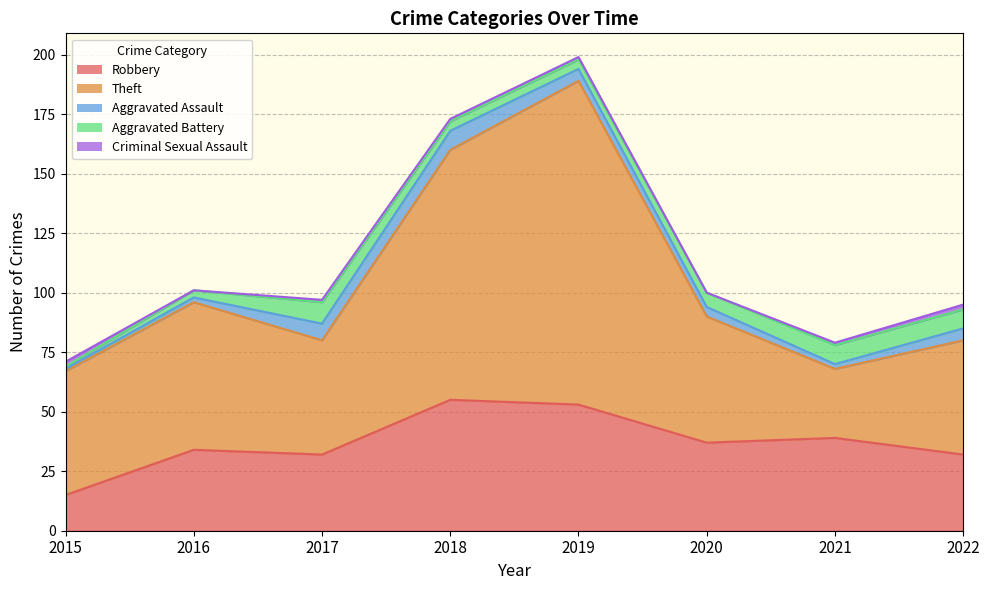

List the labels in order of Criminal Sexual Assault value, smallest first.

2016, 2020, 2017, 2018, 2019, 2021, 2015, 2022